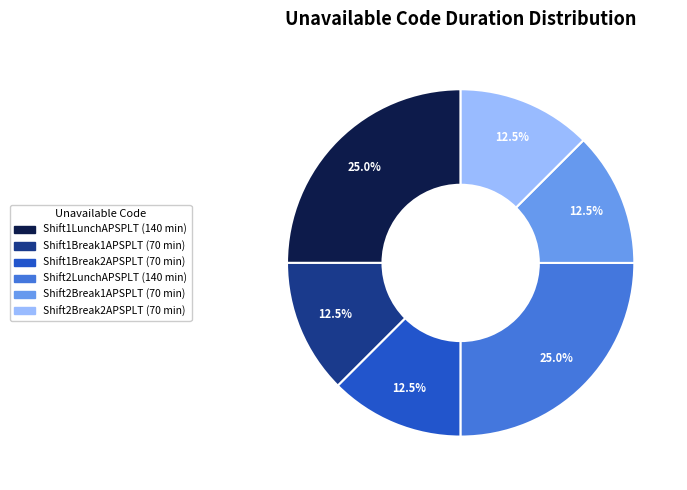

Does any single category account for the majority?

No